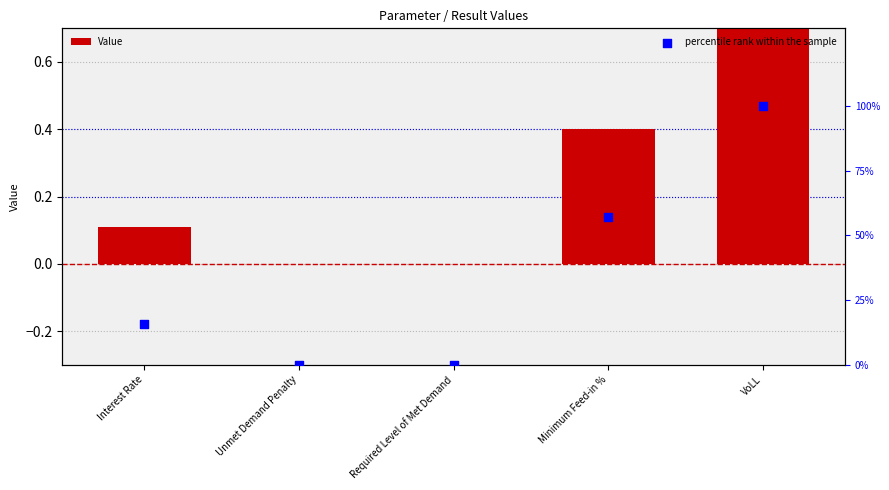

Which series has the widest spread of Y values?

percentile rank within the sample